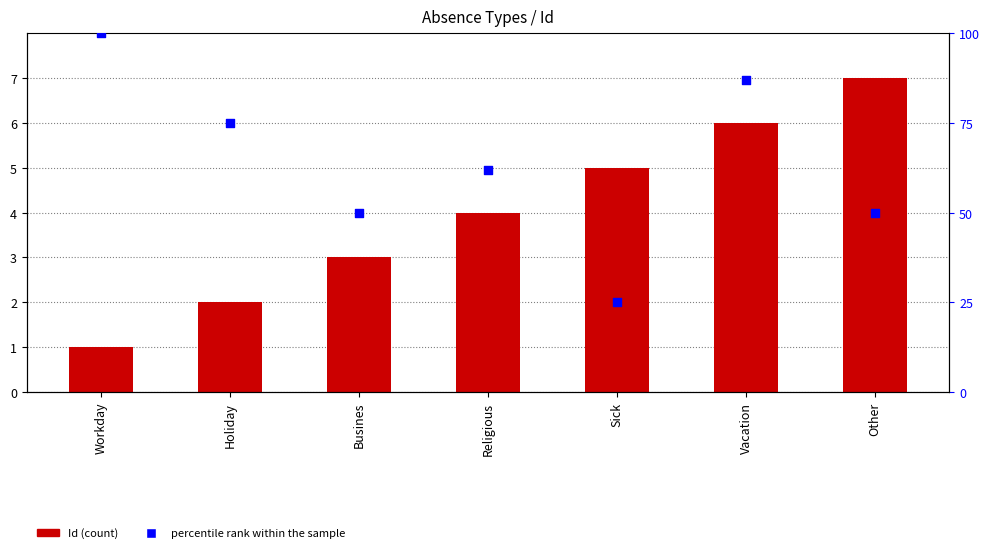

Which series has the largest total across all categories?

percentile rank within the sample